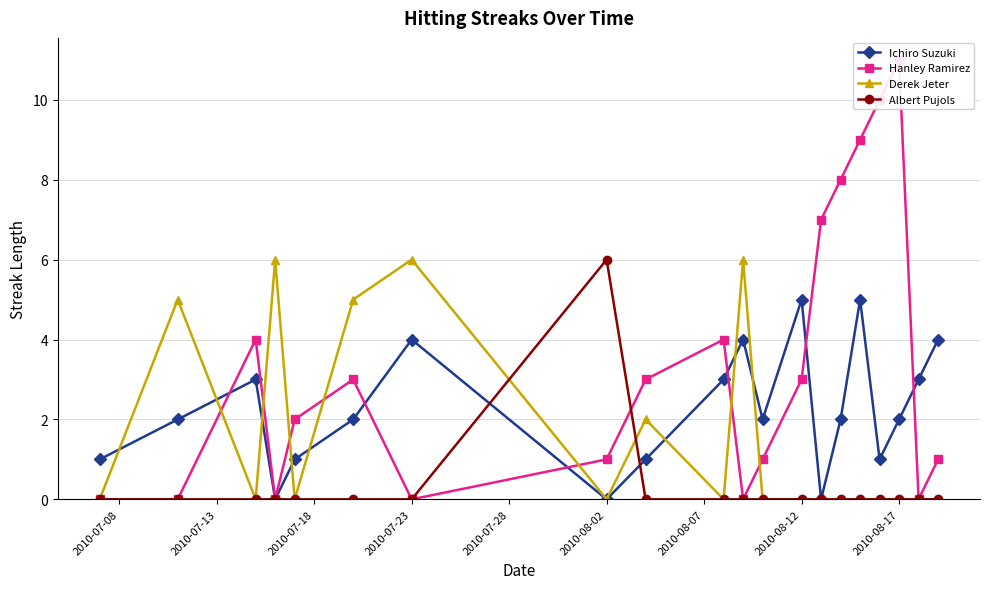

Reading left to right, what are all the values shown in this chart?

Ichiro Suzuki: 1	2	3	0	1	2	4	0	1	3	4	2	5	0	2	5	1	2	3	4
Hanley Ramirez: 0	0	4	0	2	3	0	1	3	4	0	1	3	7	8	9	10	11	0	1
Derek Jeter: 0	5	0	6	0	5	6	0	2	0	6	0	0	0	0	0	0	0	0	0
Albert Pujols: 0	0	0	0	0	0	0	6	0	0	0	0	0	0	0	0	0	0	0	0